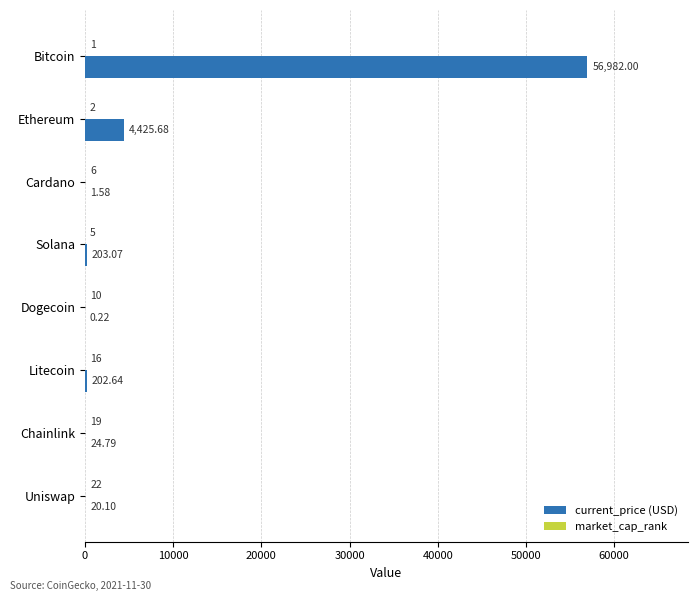

At which category is the sum across all series the highest?

Bitcoin